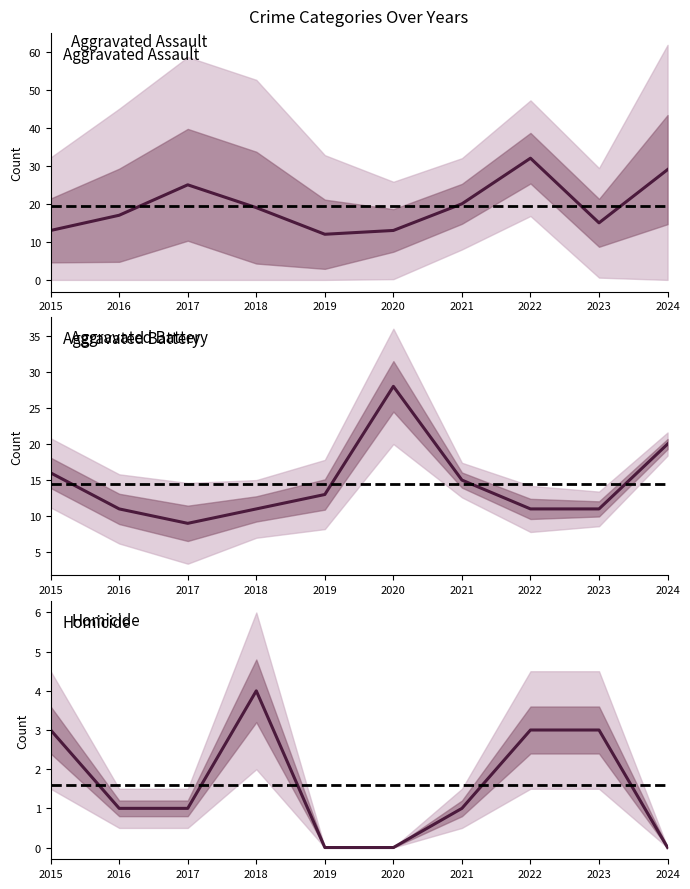

What is the difference between the maximum and minimum values in the Aggravated Assault series?

20